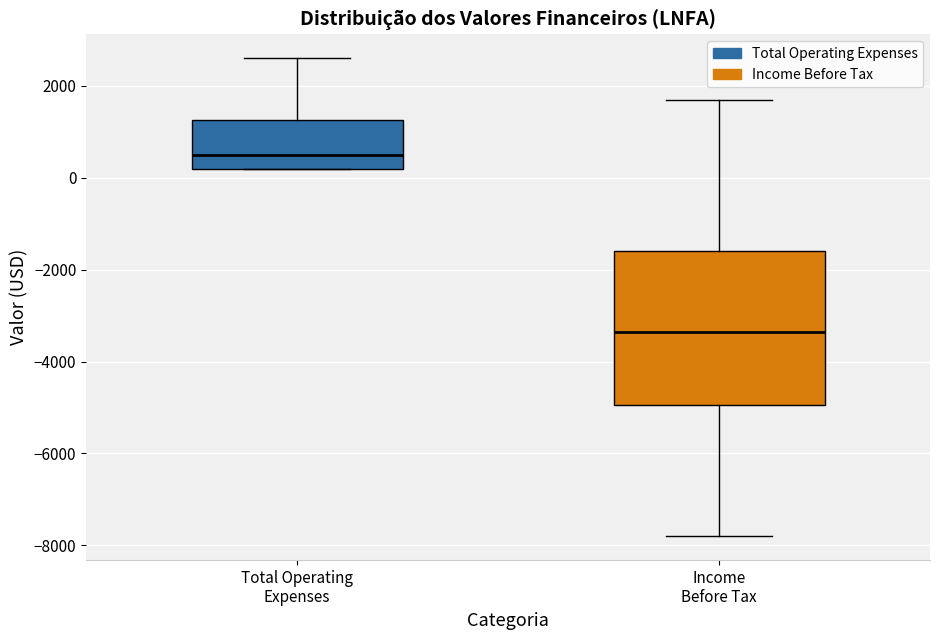

Where does the median line of the box for Income Before Tax sit on the y-axis? The values are not printed on the chart, so give them approximately, as read against the axis.

-3400